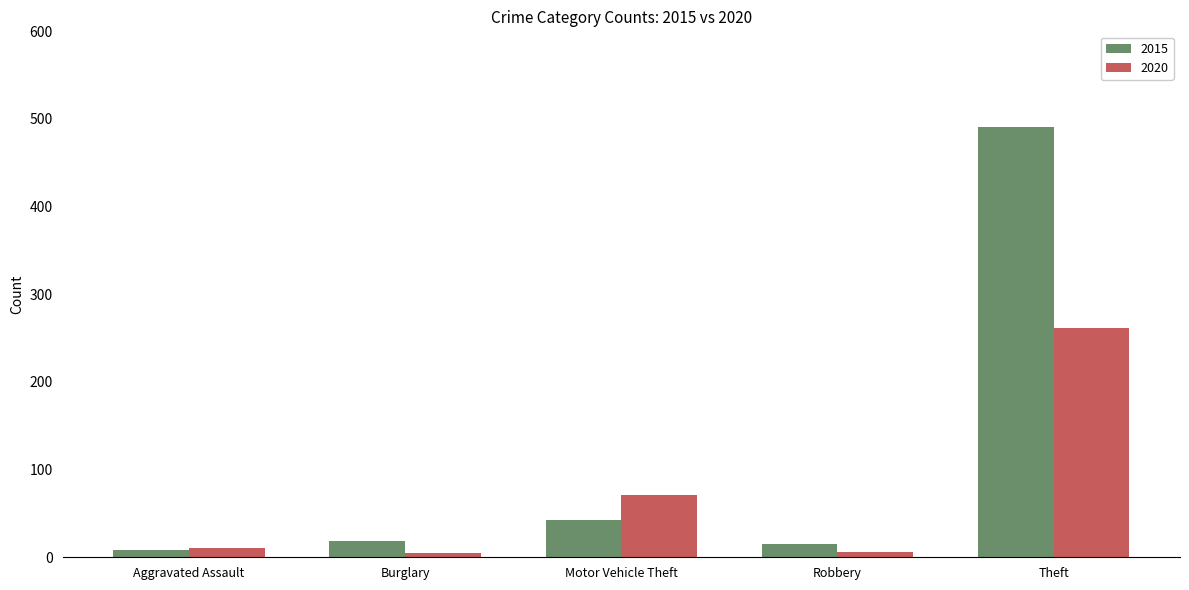

True or false: 2015 has a value of 14 at Motor Vehicle Theft.

False